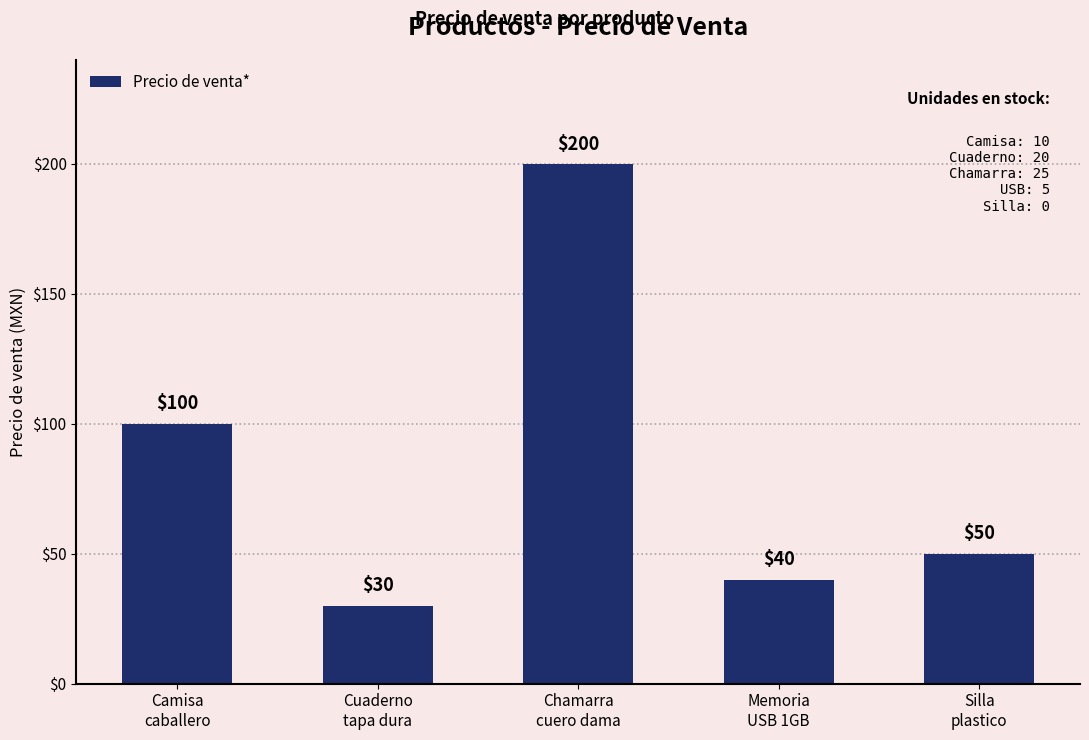

What is the sum of the values at Cuaderno
tapa dura and Silla
plastico?

80